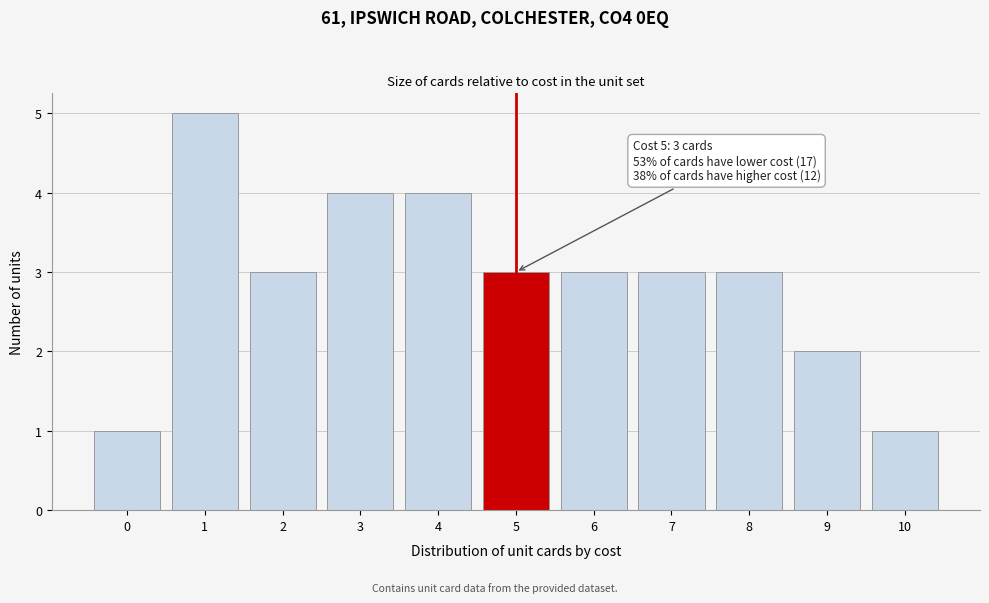

Over which range of the x-axis is the bar tallest?

0.5 to 1.5